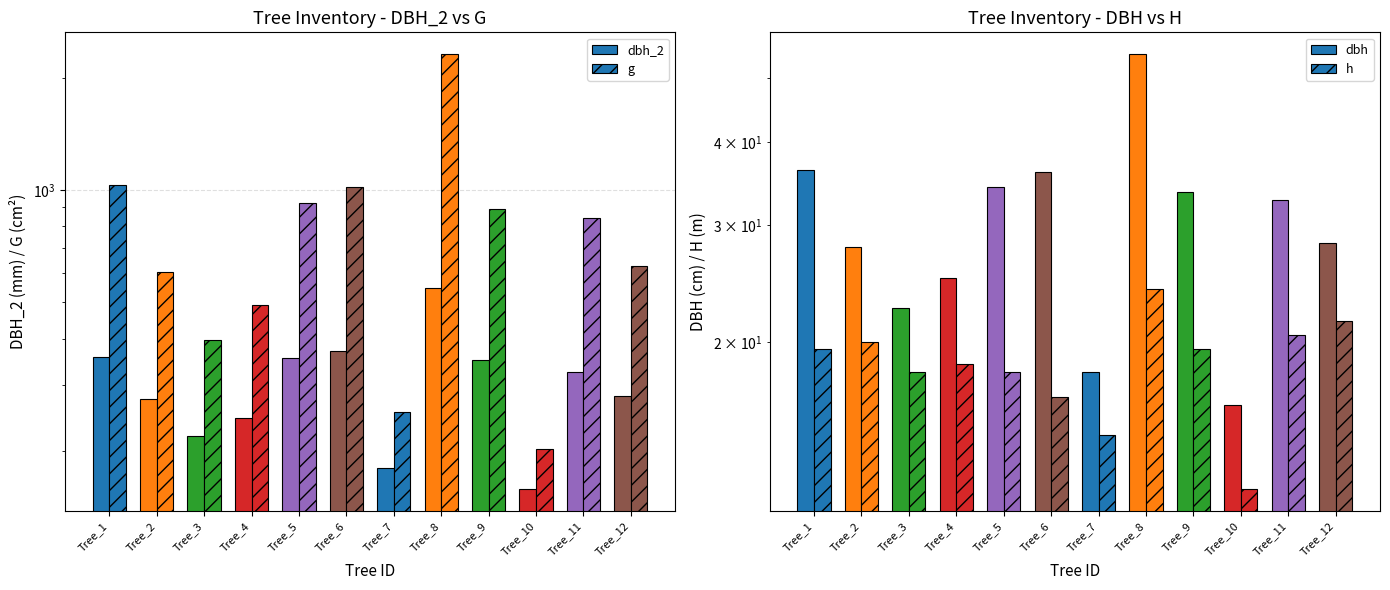

Read the dbh value at Tree_8.

54.2